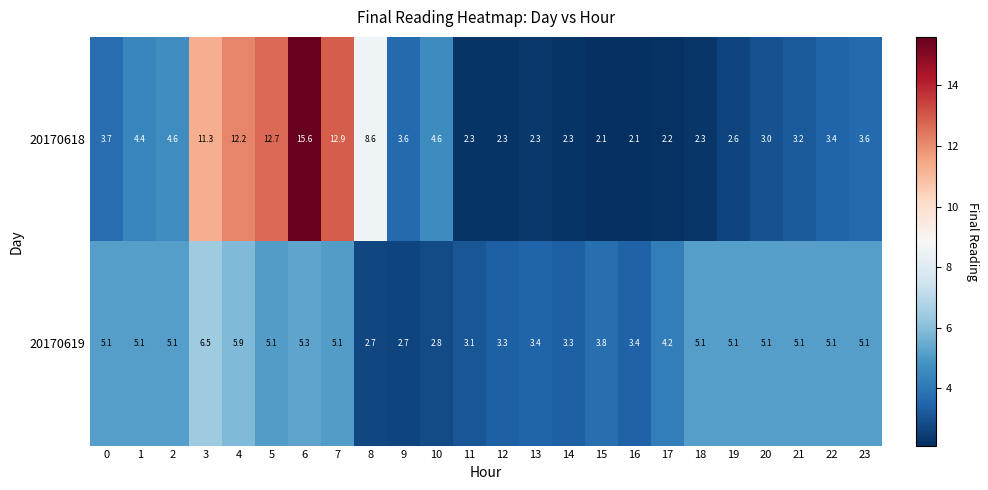

What is the sum of all 20170619 values?

106.5